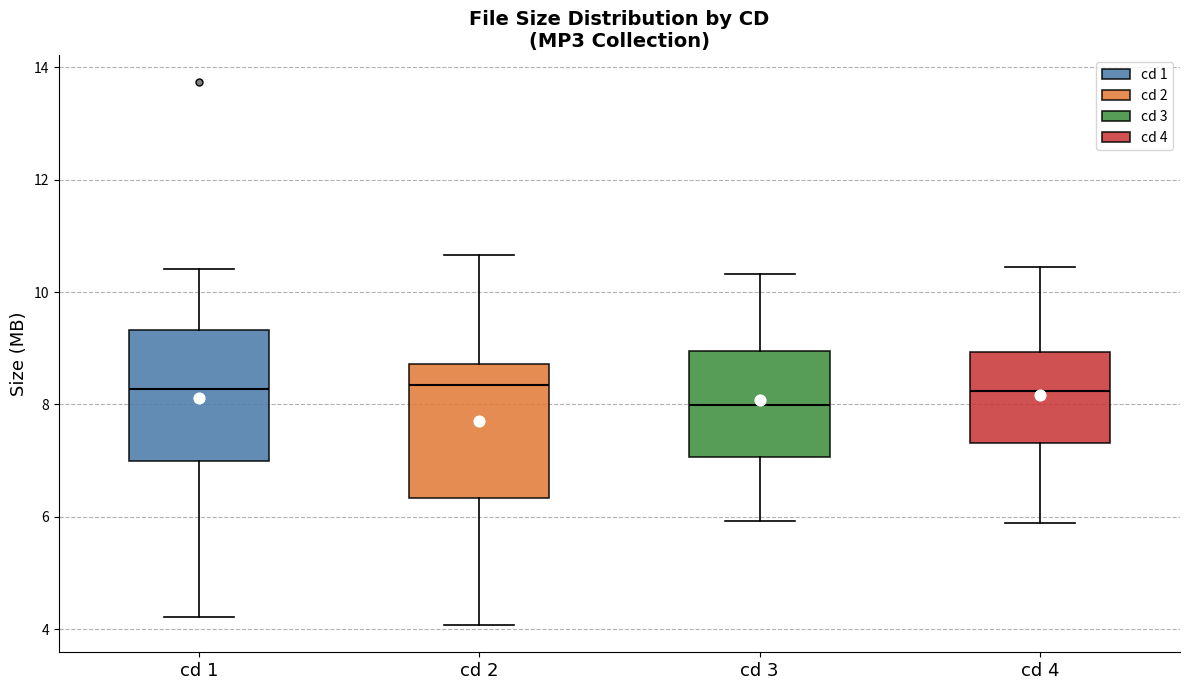

Reading left to right, read every box against the y-axis: the position of its median line, the range the box covers, and the ends of its whiskers. The values are not printed on the chart, so give them approximately, as read against the axis.

cd 1: median 8.2, box 7.0 to 9.4, whiskers 4.2 to 10.4
cd 2: median 8.4, box 6.4 to 8.8, whiskers 4.0 to 10.6
cd 3: median 8.0, box 7.0 to 9.0, whiskers 6.0 to 10.4
cd 4: median 8.2, box 7.4 to 9.0, whiskers 5.8 to 10.4